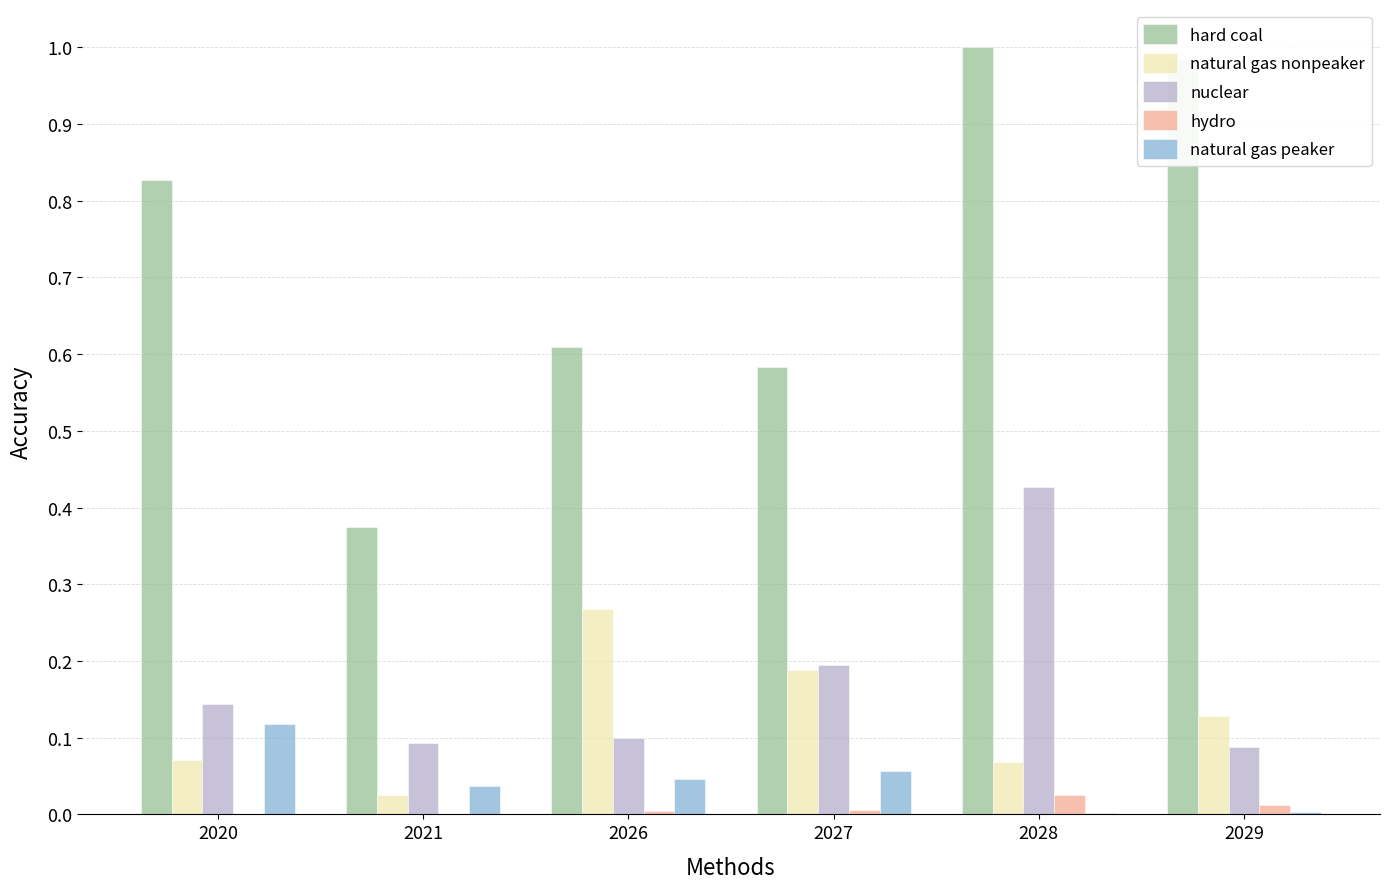

Between 2020 and 2028, which series saw the biggest shift?

nuclear